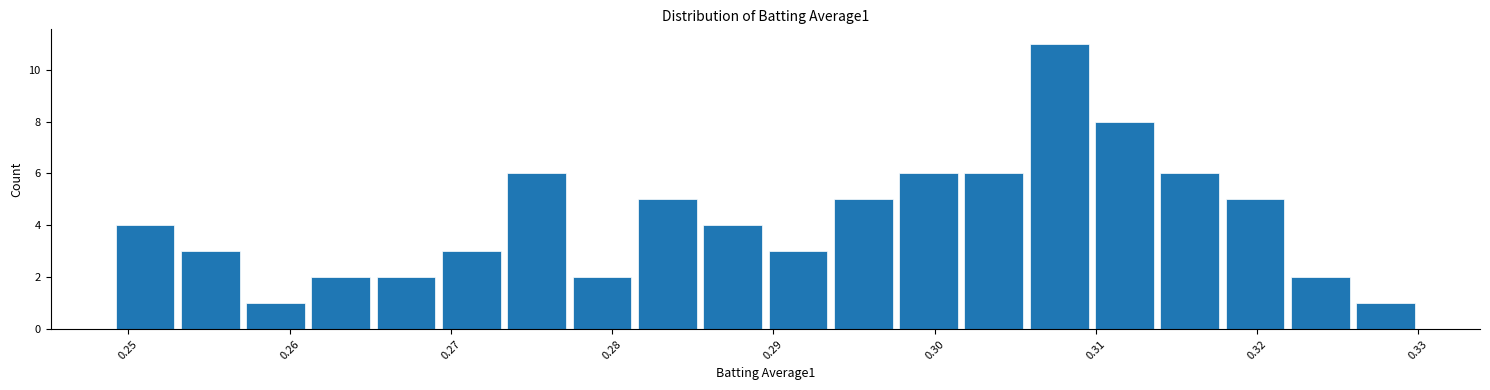

Reading left to right, transcribe this chart: for each bar, give the range it covers on the x-axis and its height. Neither the bar edges nor the heights are printed on the chart, so give them approximately, as read against the axes.

0.249 to 0.253: 4
0.253 to 0.257: 3
0.257 to 0.261: 1
0.261 to 0.265: 2
0.265 to 0.269: 2
0.269 to 0.273: 3
0.273 to 0.277: 6
0.277 to 0.281: 2
0.281 to 0.285: 5
0.285 to 0.290: 4
0.290 to 0.294: 3
0.294 to 0.298: 5
0.298 to 0.302: 6
0.302 to 0.306: 6
0.306 to 0.310: 11
0.310 to 0.314: 8
0.314 to 0.318: 6
0.318 to 0.322: 5
0.322 to 0.326: 2
0.326 to 0.330: 1